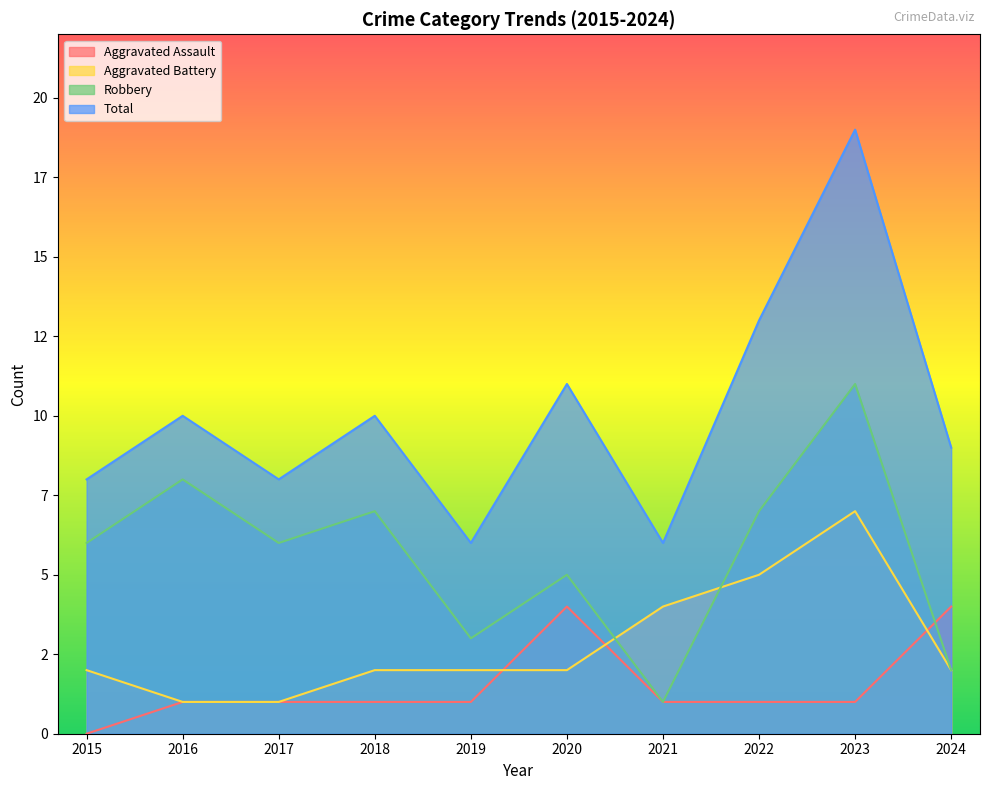

Between 2019 and 2022, which series saw the biggest shift?

Total